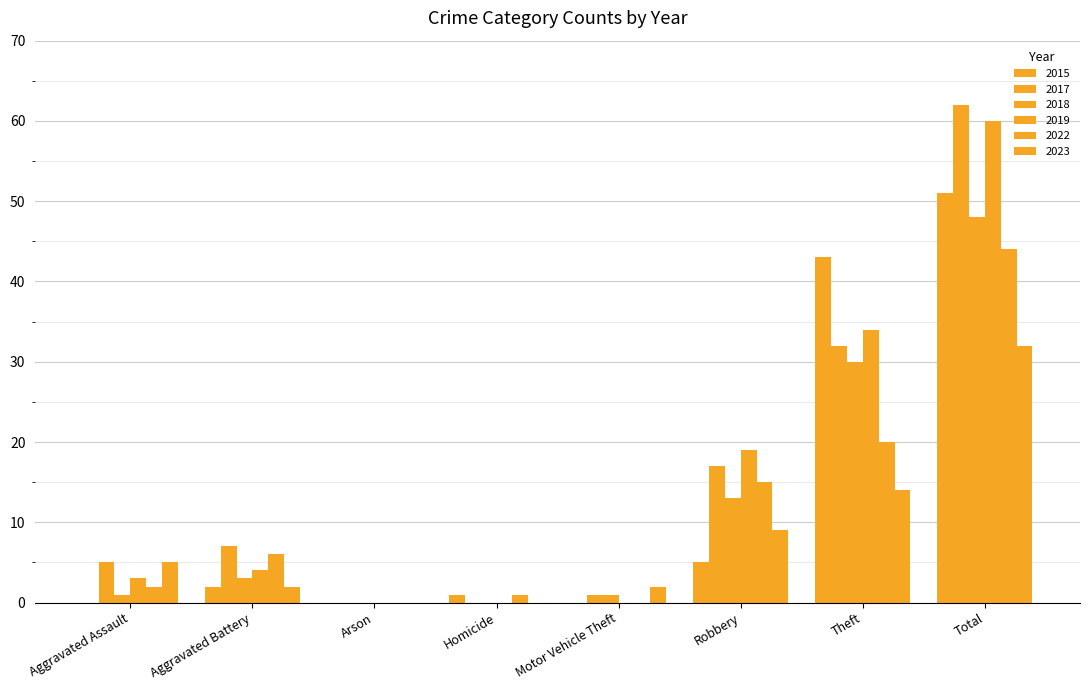

Reading left to right, extract all data points from this chart.

2015: Aggravated Assault=0	Aggravated Battery=2	Arson=0	Homicide=1	Motor Vehicle Theft=0	Robbery=5	Theft=43	Total=51
2017: Aggravated Assault=5	Aggravated Battery=7	Arson=0	Homicide=0	Motor Vehicle Theft=1	Robbery=17	Theft=32	Total=62
2018: Aggravated Assault=1	Aggravated Battery=3	Arson=0	Homicide=0	Motor Vehicle Theft=1	Robbery=13	Theft=30	Total=48
2019: Aggravated Assault=3	Aggravated Battery=4	Arson=0	Homicide=0	Motor Vehicle Theft=0	Robbery=19	Theft=34	Total=60
2022: Aggravated Assault=2	Aggravated Battery=6	Arson=0	Homicide=1	Motor Vehicle Theft=0	Robbery=15	Theft=20	Total=44
2023: Aggravated Assault=5	Aggravated Battery=2	Arson=0	Homicide=0	Motor Vehicle Theft=2	Robbery=9	Theft=14	Total=32